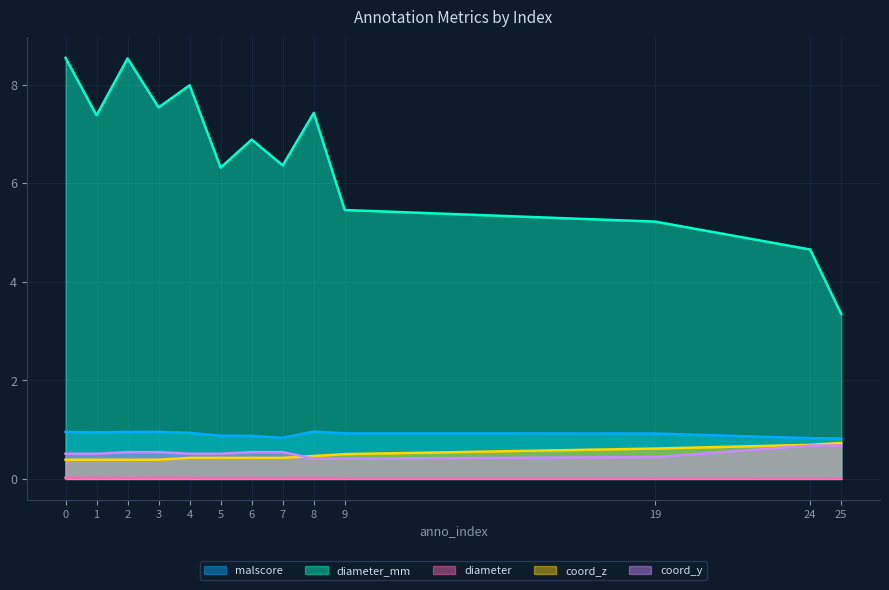

How many lines are shown in the chart?

5